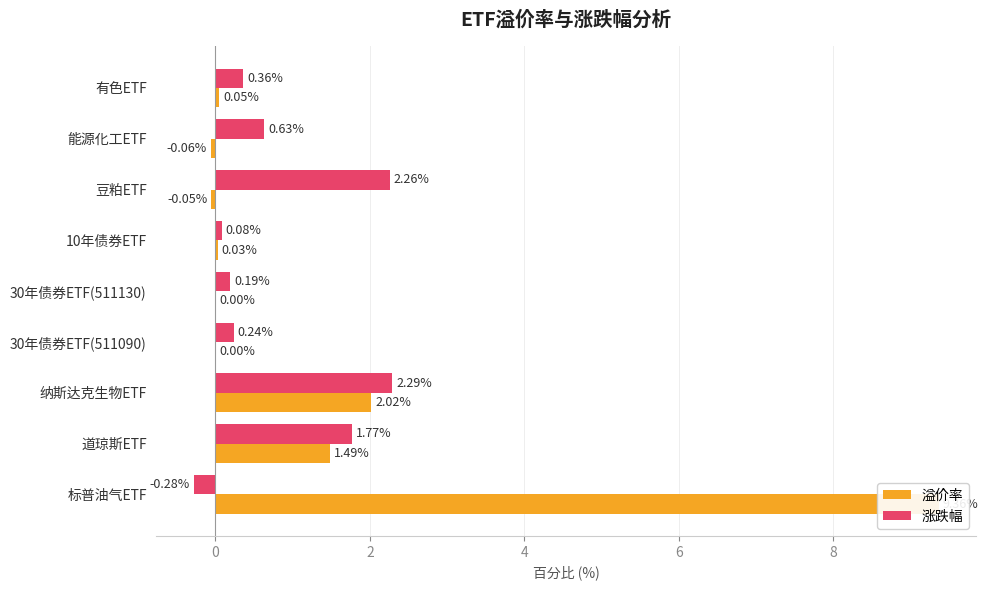

How many negative values does the 溢价率 series have?

2